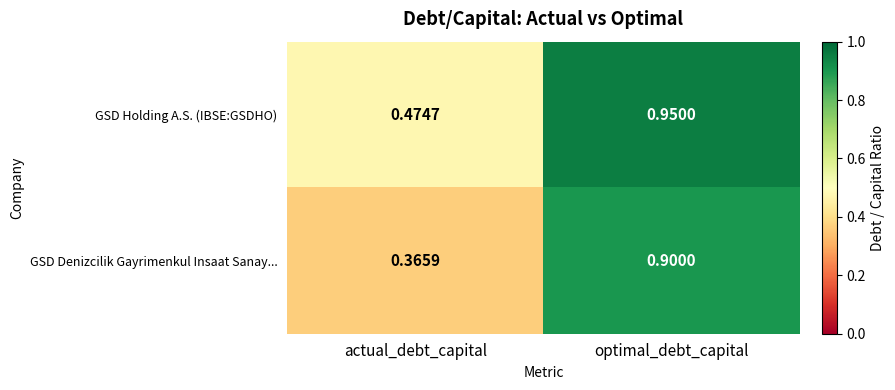

Which series changed the most between actual_debt_capital and optimal_debt_capital?

GSD Denizcilik Gayrimenkul Insaat Sanay...